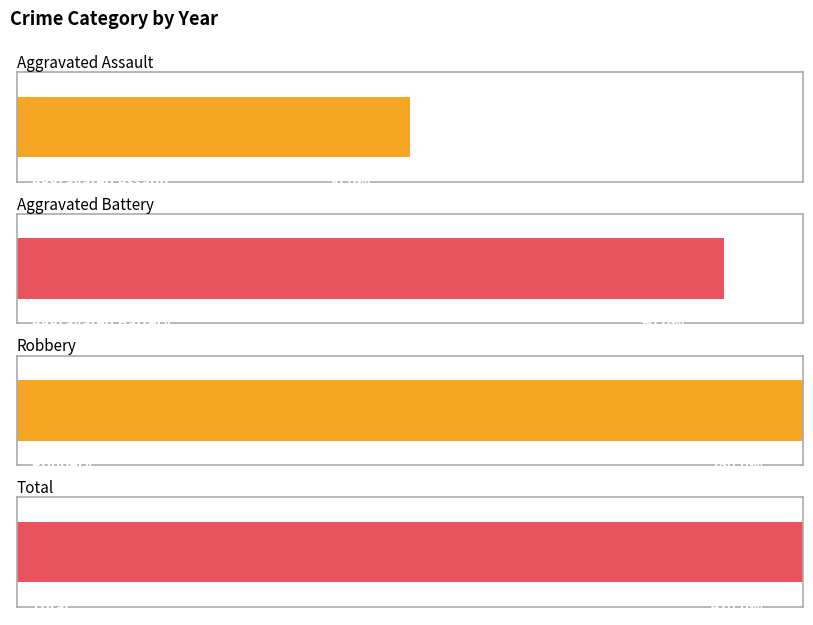

What is the difference between the maximum and second lowest values in the Total series?

8